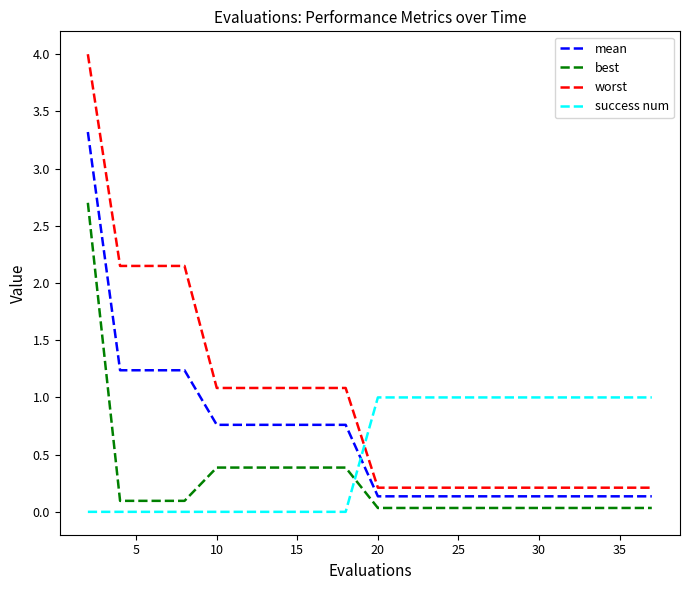

Which series has the largest range (max minus min)?

worst